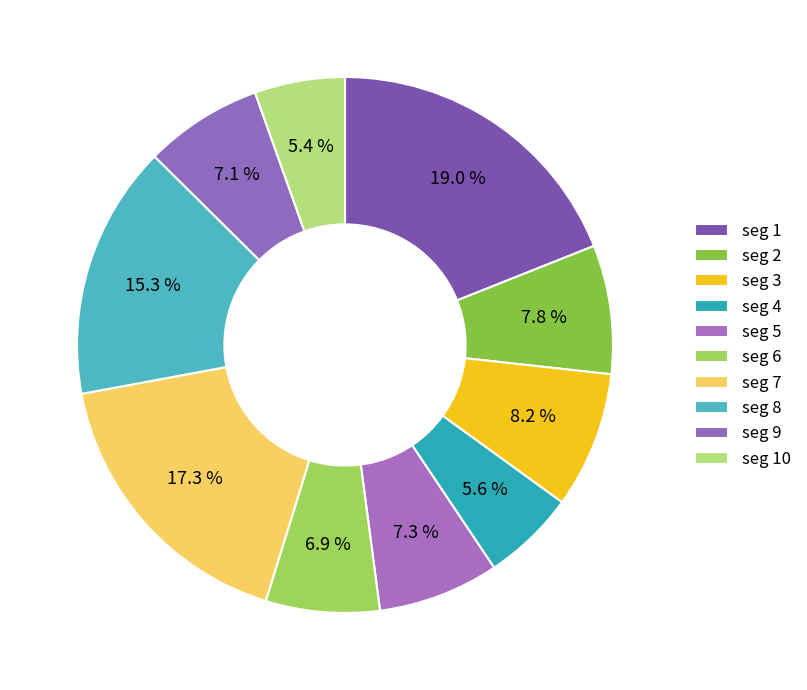

What is the largest slice in the pie chart?

signal segment 1